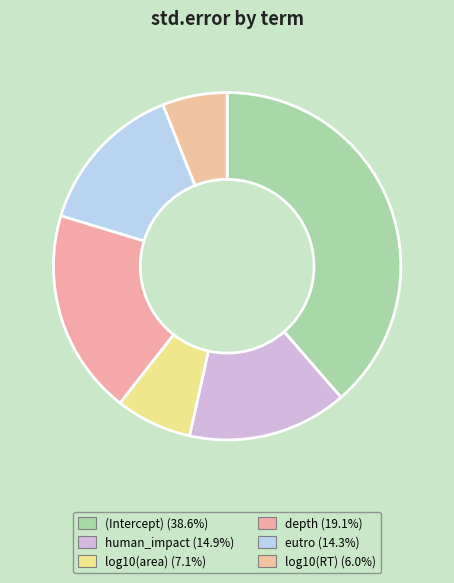

To the nearest percent, what percentage of the pie is eutro?

14%